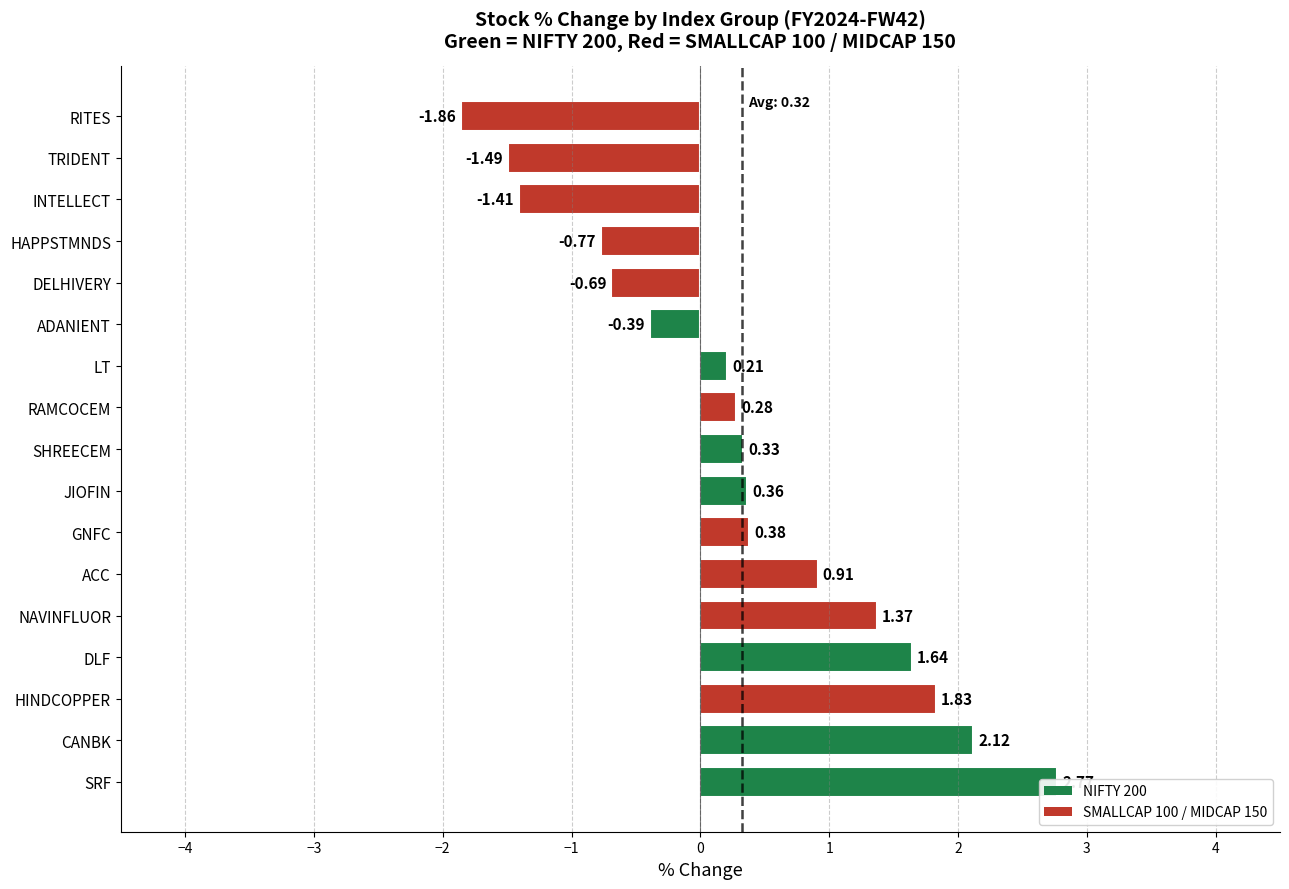

Reading left to right, extract all data points from this chart.

NAVINFLUOR=1.4	INTELLECT=-1.4	HAPPSTMNDS=-0.8	GNFC=0.4	HINDCOPPER=1.8	RITES=-1.9	TRIDENT=-1.5	ACC=0.9	RAMCOCEM=0.3	DELHIVERY=-0.7	SHREECEM=0.3	LT=0.2	ADANIENT=-0.4	SRF=2.8	DLF=1.6	JIOFIN=0.4	CANBK=2.1